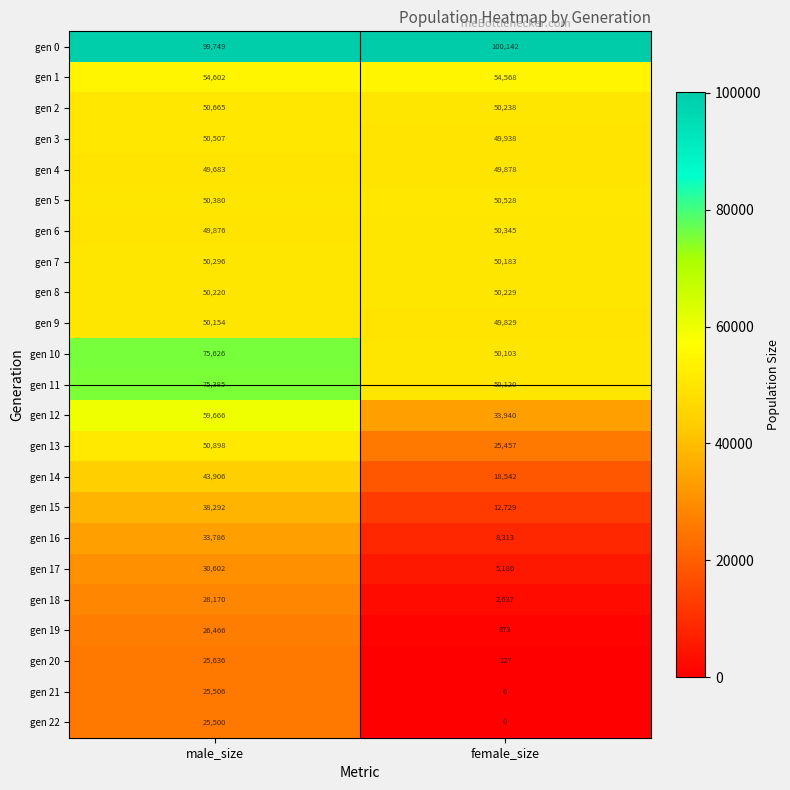

List the series in order of their peak value, highest first.

gen 0, gen 10, gen 11, gen 12, gen 1, gen 13, gen 2, gen 5, gen 3, gen 6, gen 7, gen 8, gen 9, gen 4, gen 14, gen 15, gen 16, gen 17, gen 18, gen 19, gen 20, gen 21, gen 22